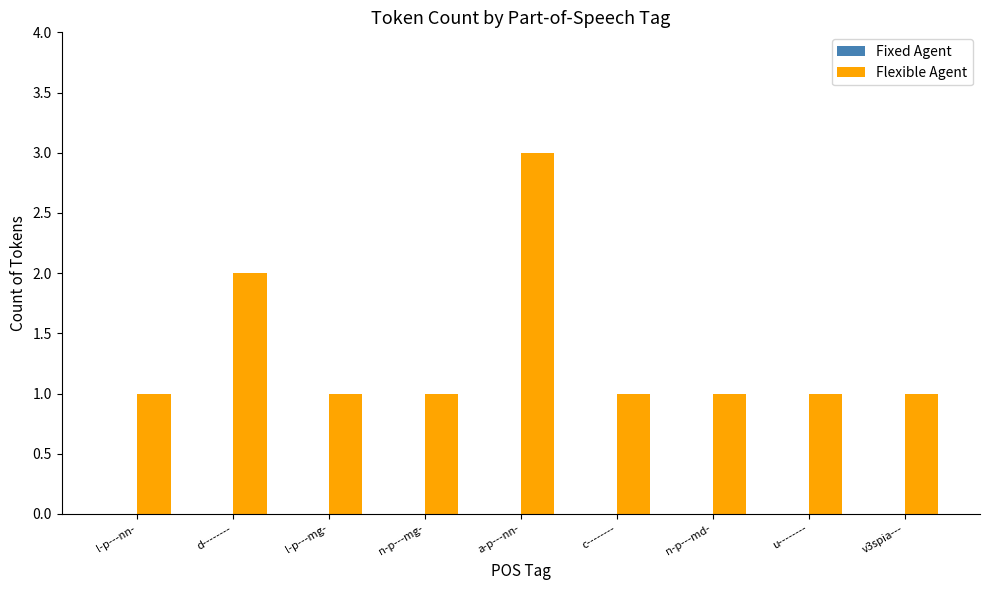

Which has a higher value, a-p---nn- or l-p---nn-?

a-p---nn-